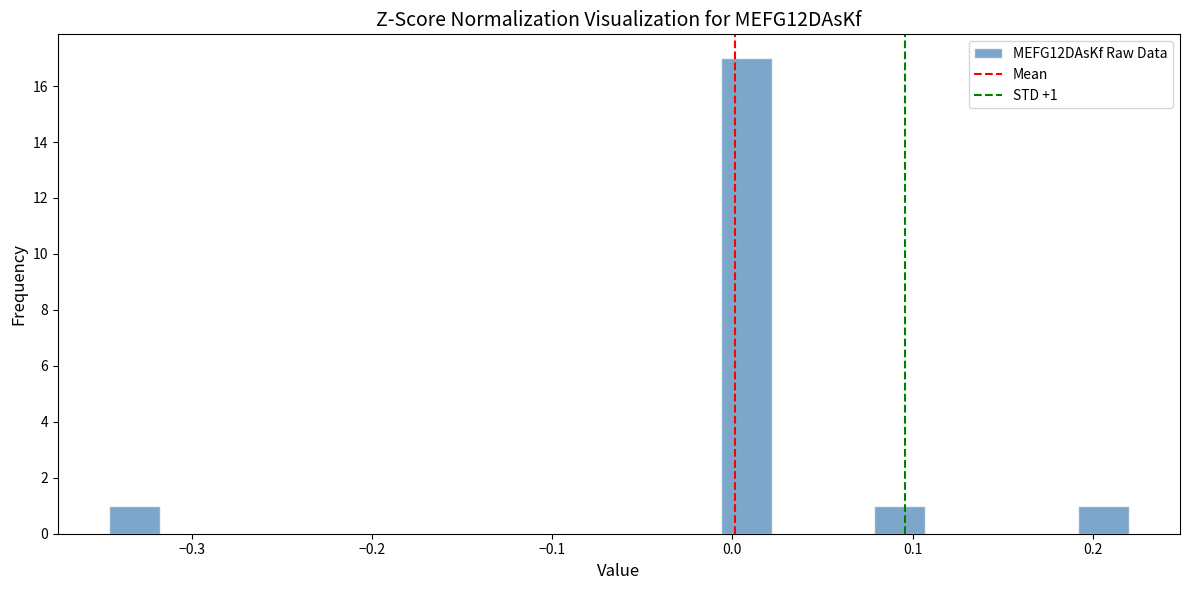

Around what value on the x-axis is the tallest bar? Give the approximate position of its centre, as read against the axis.

0.01